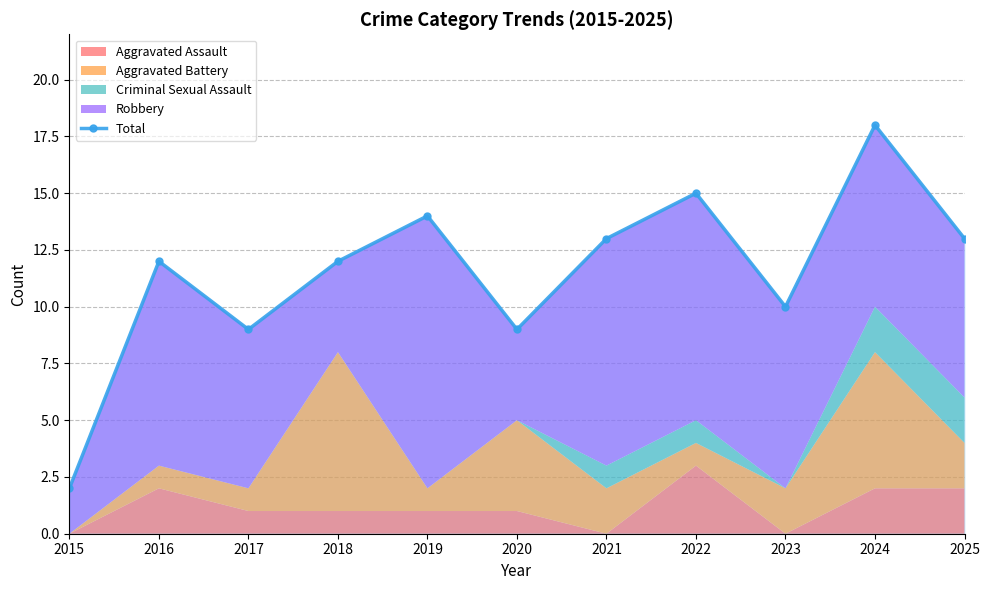

What is the greatest value displayed?

18